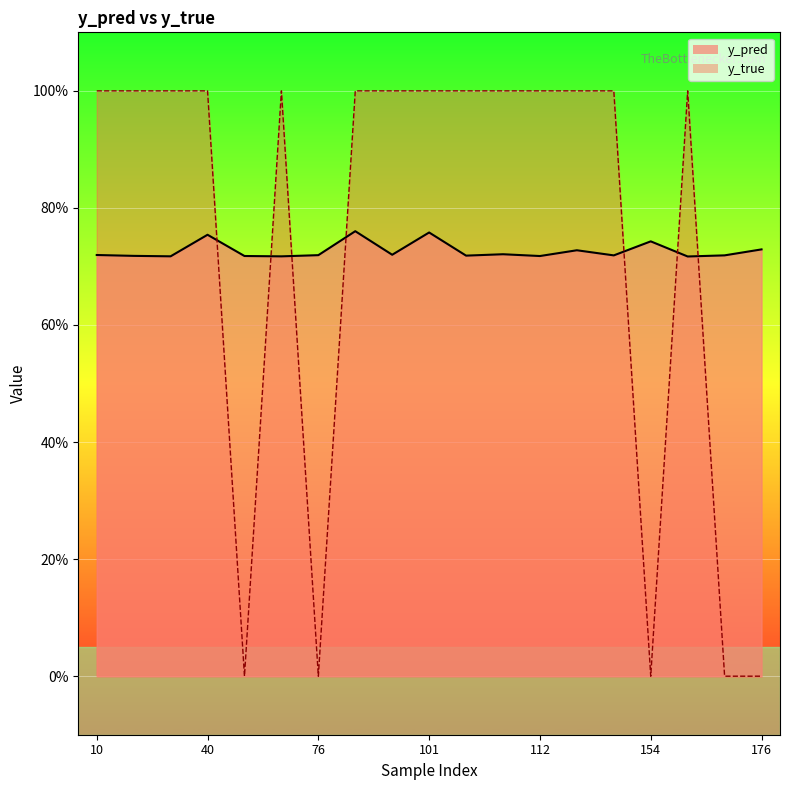

True or false: y_pred has more than 2 interior local peaks.

True